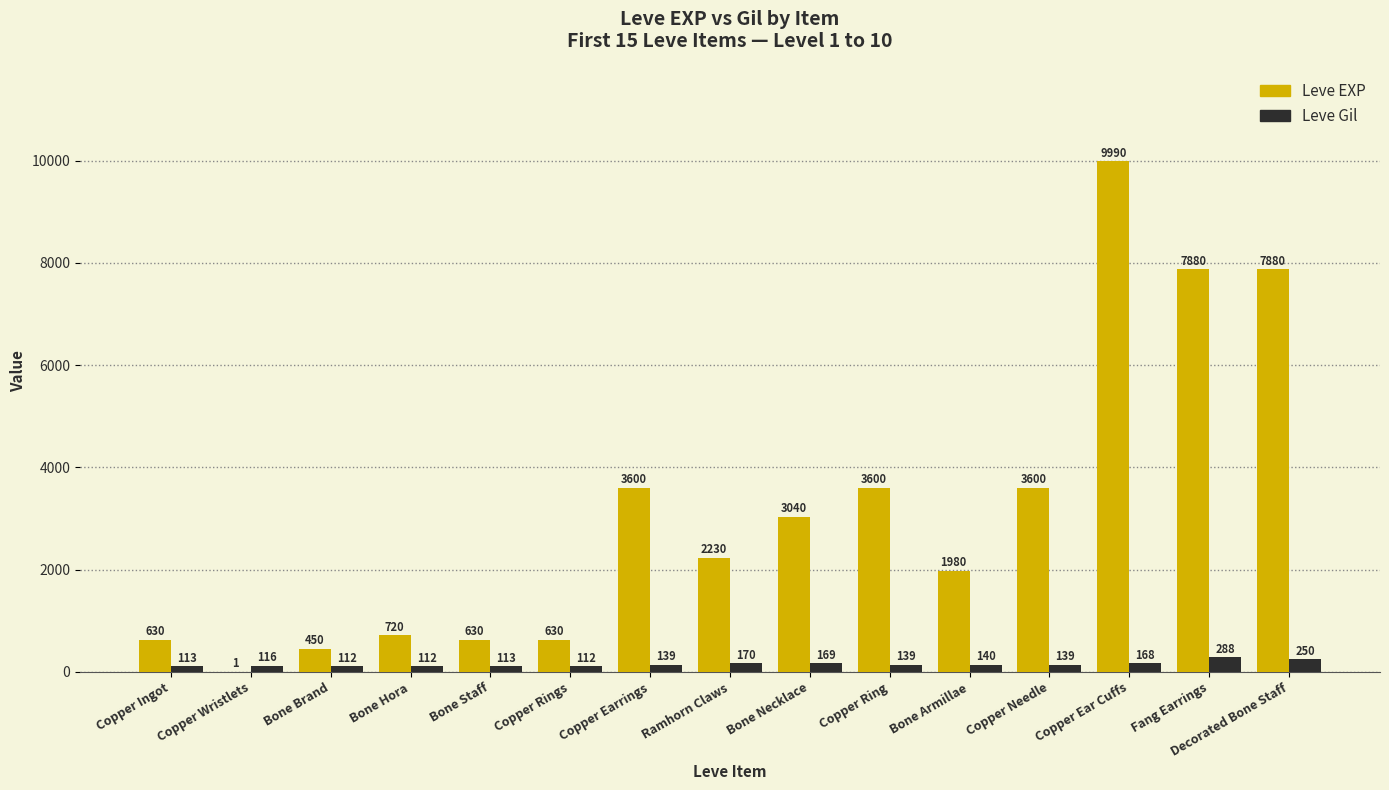

At which label is Leve Gil closest to 200?

Ramhorn Claws